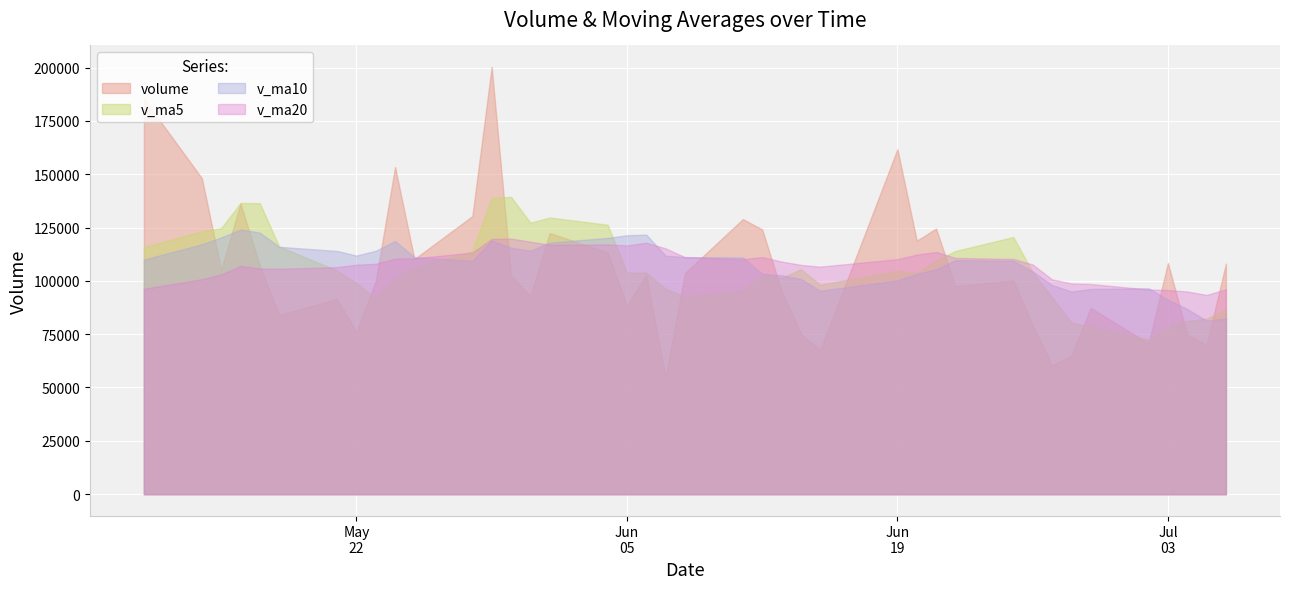

Which series has the largest total across all categories?

v_ma10